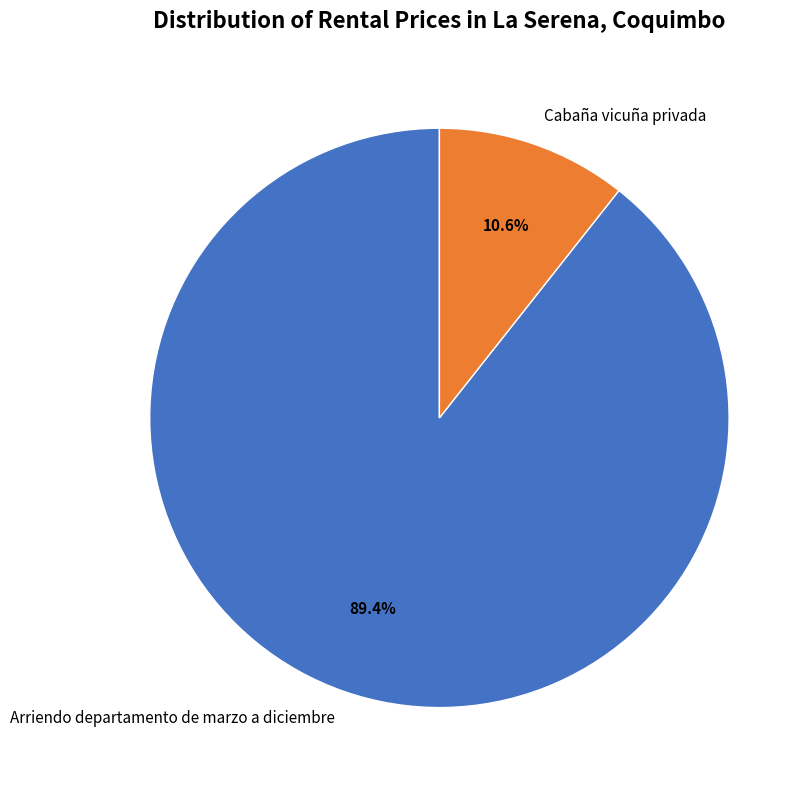

Combined, what portion of the pie is Cabaña vicuña privada and Arriendo departamento de marzo a diciembre?

100.0%